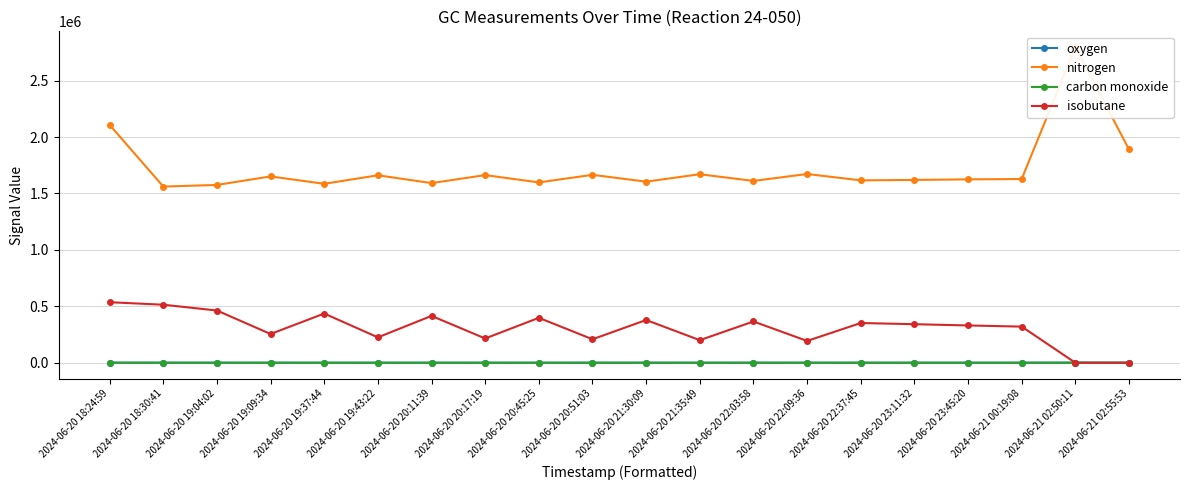

Reading left to right, extract all data points from this chart.

oxygen: 2024-06-20 18:24:59=1125.2	2024-06-20 18:30:41=750.6	2024-06-20 19:04:02=759.3	2024-06-20 19:09:34=828.9	2024-06-20 19:37:44=770.3	2024-06-20 19:43:22=818.7	2024-06-20 20:11:39=771.5	2024-06-20 20:17:19=816.7	2024-06-20 20:45:25=772.7	2024-06-20 20:51:03=814.2	2024-06-20 21:30:09=779.1	2024-06-20 21:35:49=822.6	2024-06-20 22:03:58=779.6	2024-06-20 22:09:36=829.4	2024-06-20 22:37:45=784.3	2024-06-20 23:11:32=778.0	2024-06-20 23:45:20=781.2	2024-06-21 00:19:08=777.9	2024-06-21 02:50:11=1673.8	2024-06-21 02:55:53=1238.2
nitrogen: 2024-06-20 18:24:59=2107957.4	2024-06-20 18:30:41=1561197.8	2024-06-20 19:04:02=1575736.9	2024-06-20 19:09:34=1651132.4	2024-06-20 19:37:44=1585786.9	2024-06-20 19:43:22=1661230.0	2024-06-20 20:11:39=1592188.5	2024-06-20 20:17:19=1662796.5	2024-06-20 20:45:25=1598185.8	2024-06-20 20:51:03=1665312.2	2024-06-20 21:30:09=1604721.3	2024-06-20 21:35:49=1670544.6	2024-06-20 22:03:58=1611216.6	2024-06-20 22:09:36=1672627.3	2024-06-20 22:37:45=1616313.6	2024-06-20 23:11:32=1620108.3	2024-06-20 23:45:20=1625069.1	2024-06-21 00:19:08=1628226.0	2024-06-21 02:50:11=2796902.3	2024-06-21 02:55:53=1889789.4
carbon monoxide: 2024-06-20 18:24:59=276.4	2024-06-20 18:30:41=323.3	2024-06-20 19:04:02=273.2	2024-06-20 19:09:34=126.9	2024-06-20 19:37:44=260.3	2024-06-20 19:43:22=108.7	2024-06-20 20:11:39=251.7	2024-06-20 20:17:19=108.3	2024-06-20 20:45:25=248.0	2024-06-20 20:51:03=97.6	2024-06-20 21:30:09=245.1	2024-06-20 21:35:49=106.8	2024-06-20 22:03:58=239.6	2024-06-20 22:09:36=103.9	2024-06-20 22:37:45=227.2	2024-06-20 23:11:32=226.7	2024-06-20 23:45:20=229.9	2024-06-21 00:19:08=228.8	2024-06-21 02:50:11=0.0	2024-06-21 02:55:53=0.0
isobutane: 2024-06-20 18:24:59=536572.7	2024-06-20 18:30:41=514376.2	2024-06-20 19:04:02=463063.0	2024-06-20 19:09:34=255007.8	2024-06-20 19:37:44=436279.1	2024-06-20 19:43:22=225124.4	2024-06-20 20:11:39=415369.4	2024-06-20 20:17:19=215317.7	2024-06-20 20:45:25=398260.5	2024-06-20 20:51:03=208188.1	2024-06-20 21:30:09=378952.1	2024-06-20 21:35:49=200230.4	2024-06-20 22:03:58=365903.2	2024-06-20 22:09:36=193398.9	2024-06-20 22:37:45=352321.6	2024-06-20 23:11:32=341742.6	2024-06-20 23:45:20=330677.4	2024-06-21 00:19:08=320299.7	2024-06-21 02:50:11=0.0	2024-06-21 02:55:53=0.0